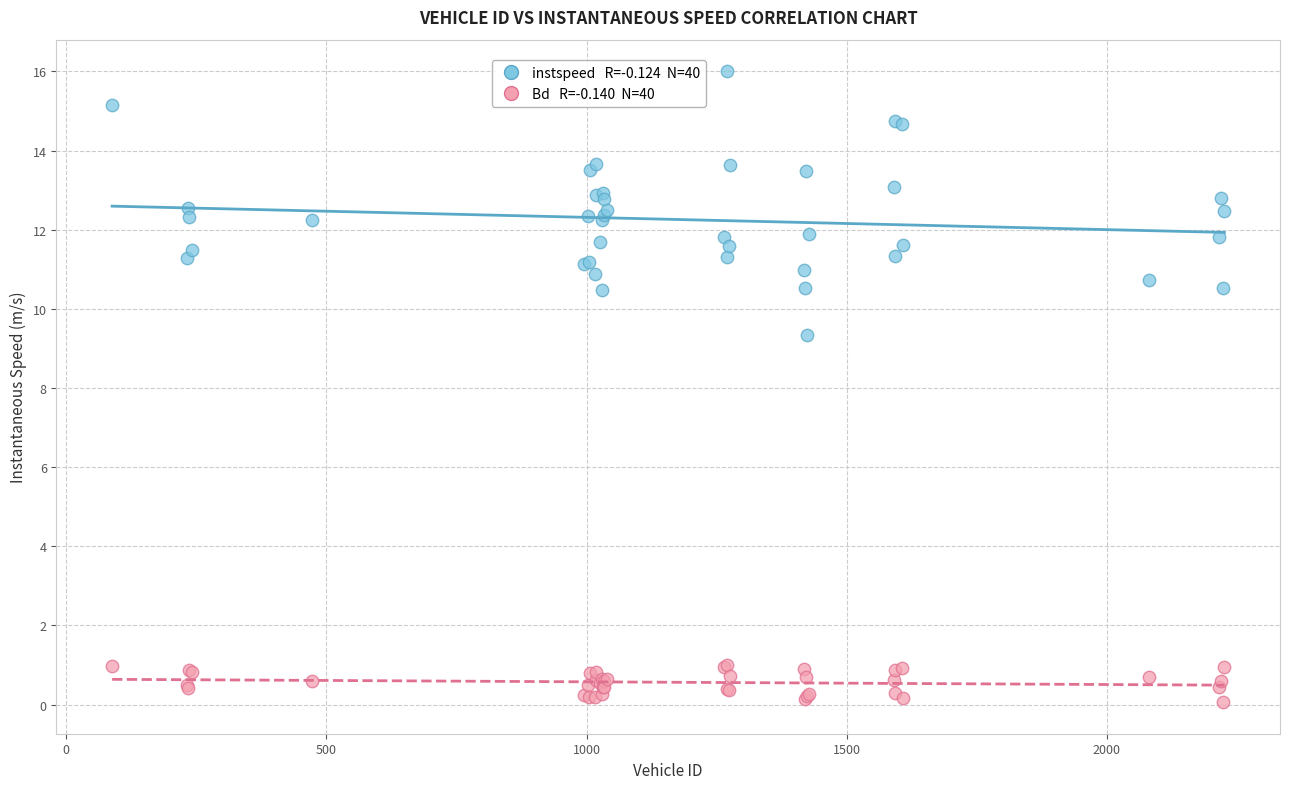

Across all series, what Y value is closest to 8?

9.3